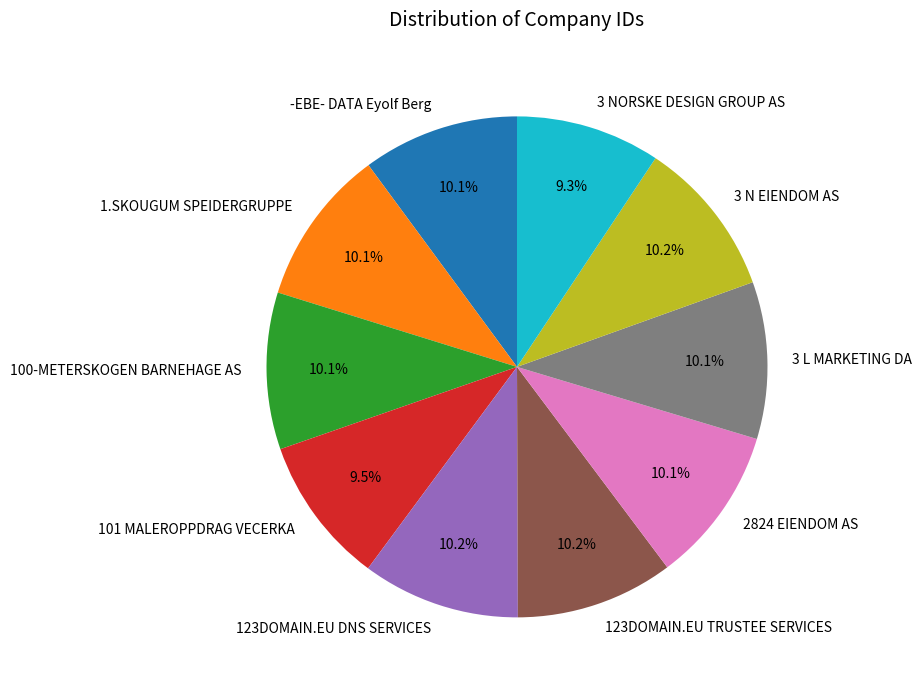

How many slices are in this pie chart?

10